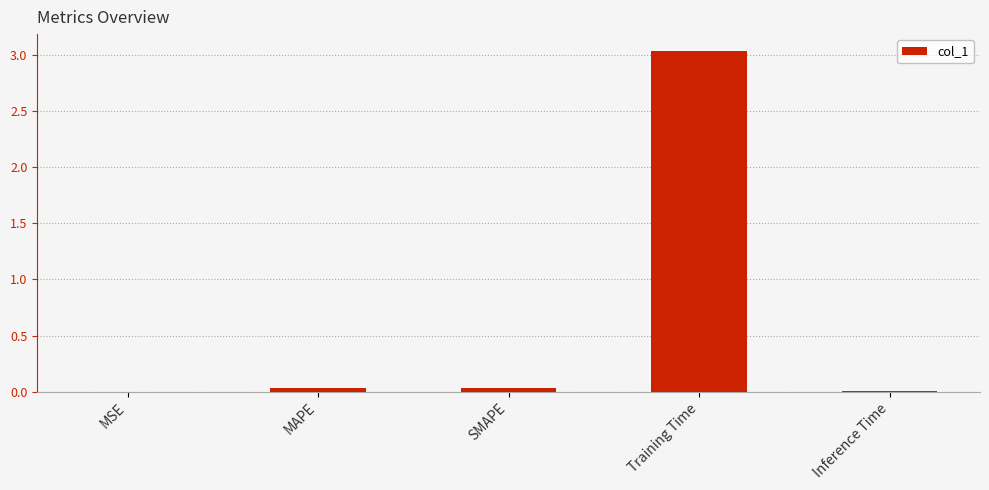

What is the change in value from MSE to Training Time?

+3.0